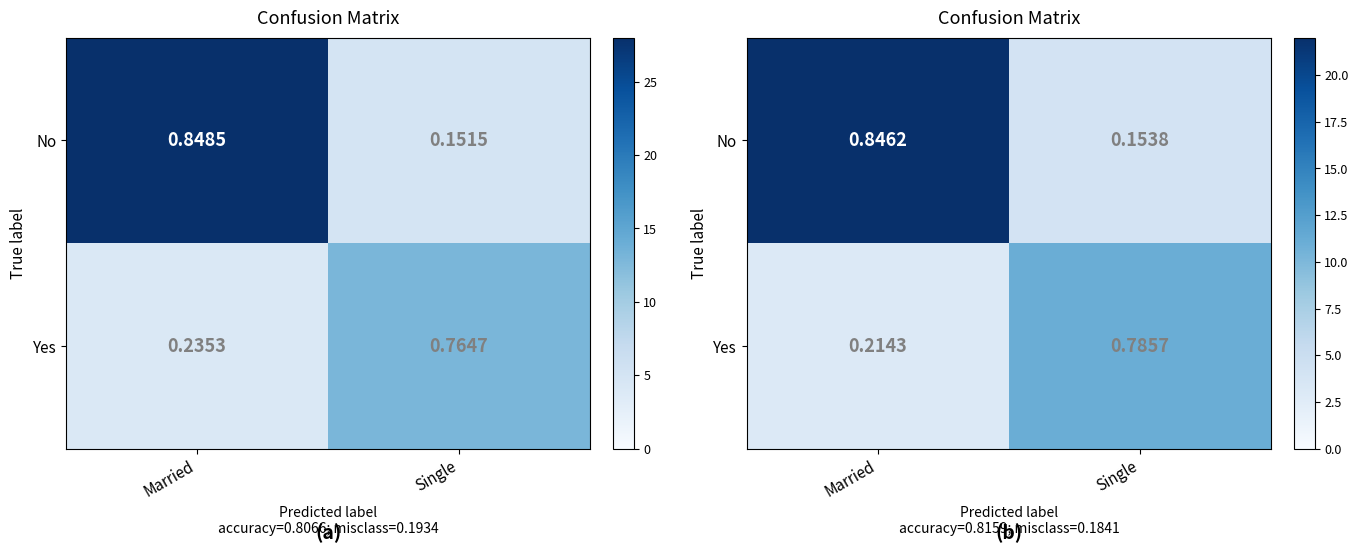

Count the number of categories in the chart.

2